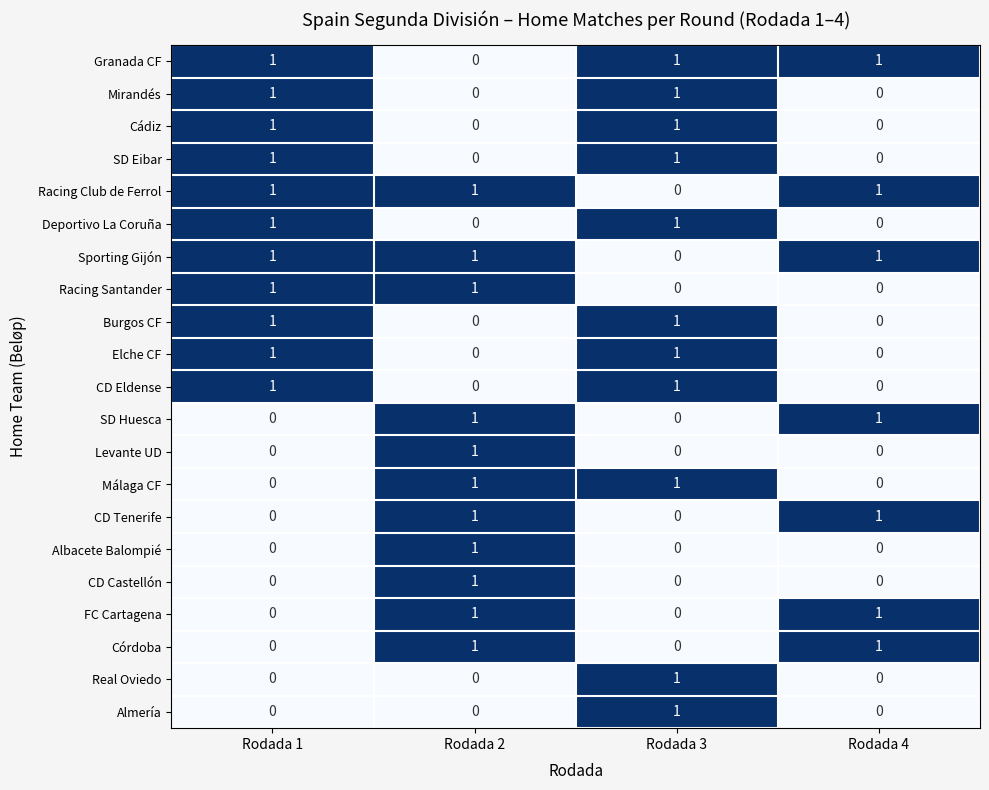

At which label does CD Castellón reach its peak?

Rodada 2